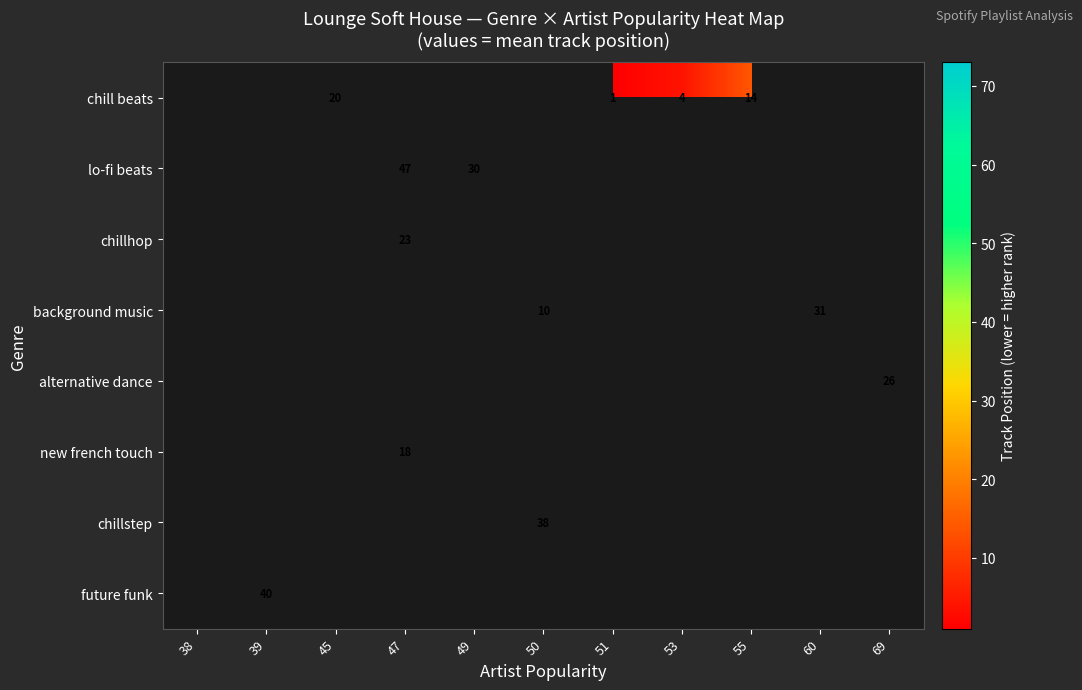

The alternative dance series shows 43 at 69. True or false?

False